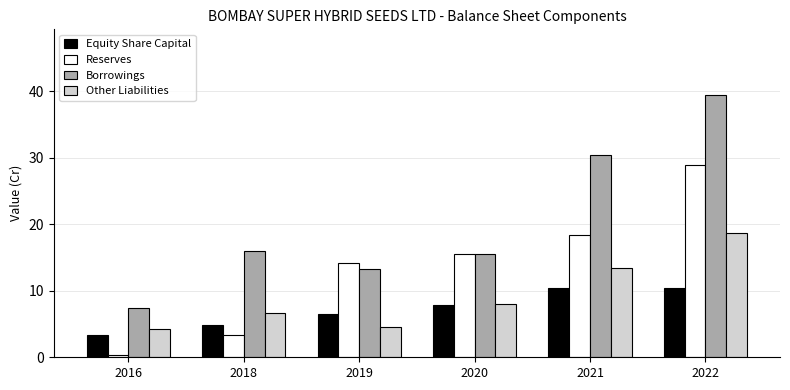

How many bars are there in total?

24